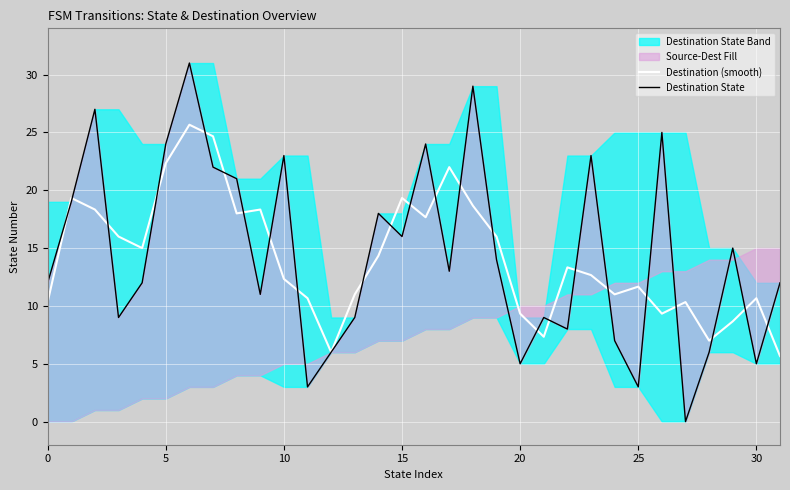

Rank the series at 28 from highest to lowest value.

Destination (smooth), Destination State